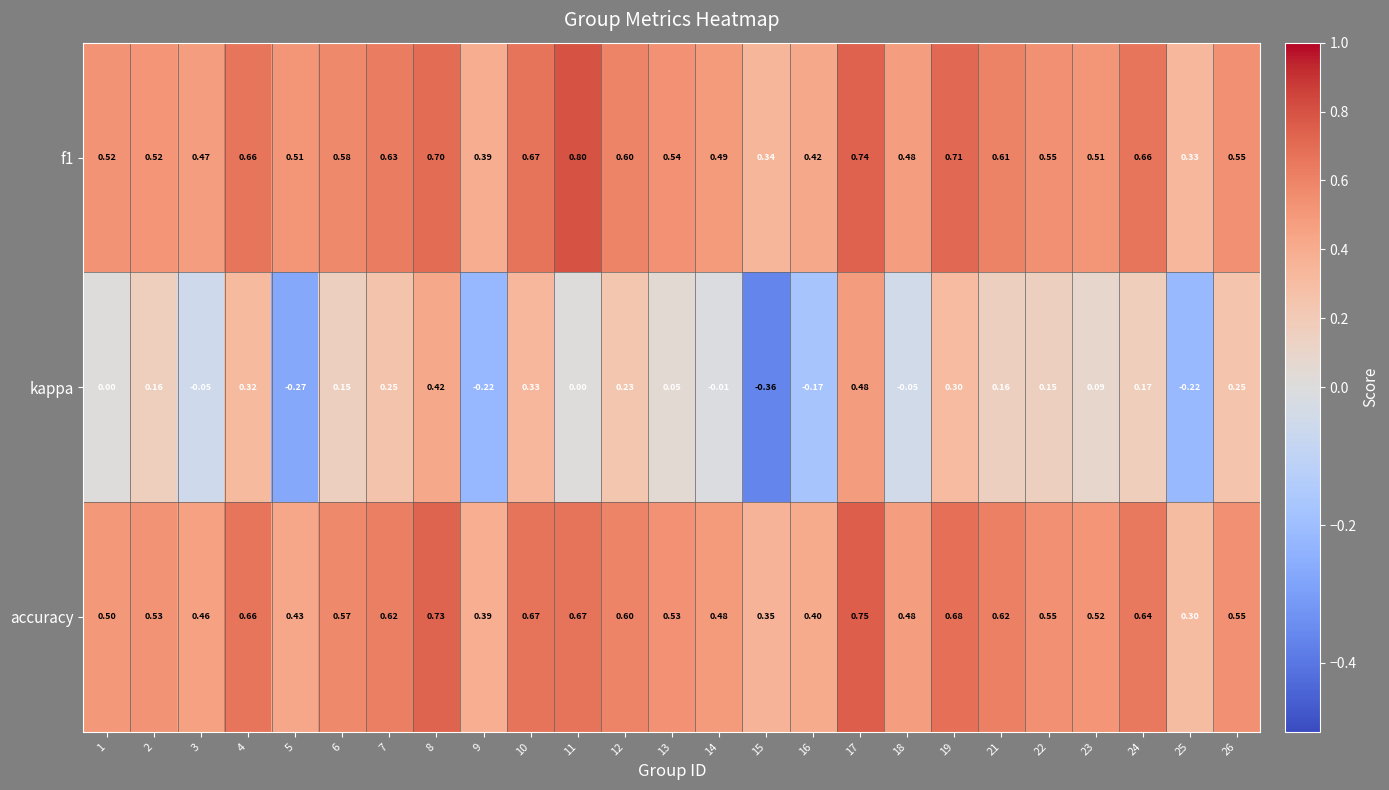

Which series has the widest spread of values?

kappa